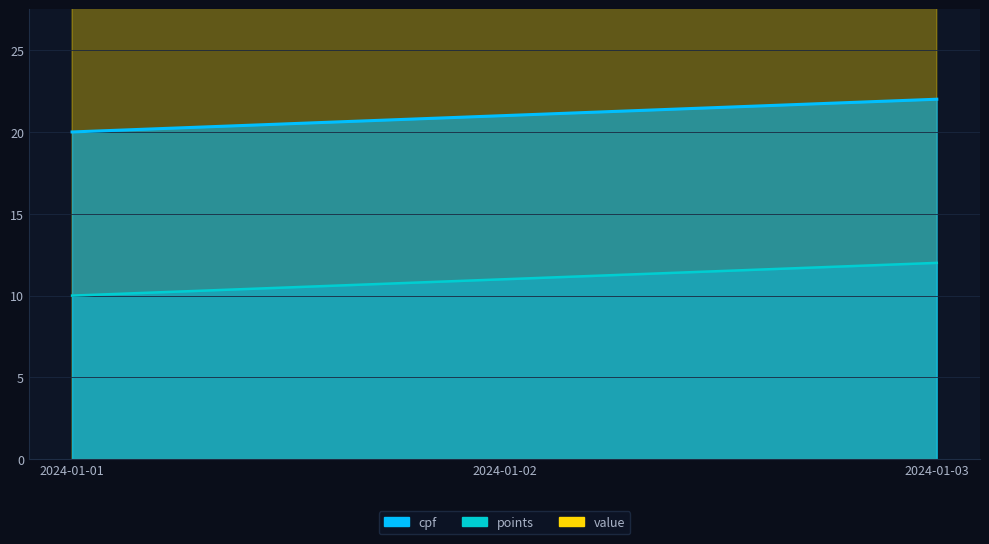

What are all the series names shown in the legend?

cpf, points, value